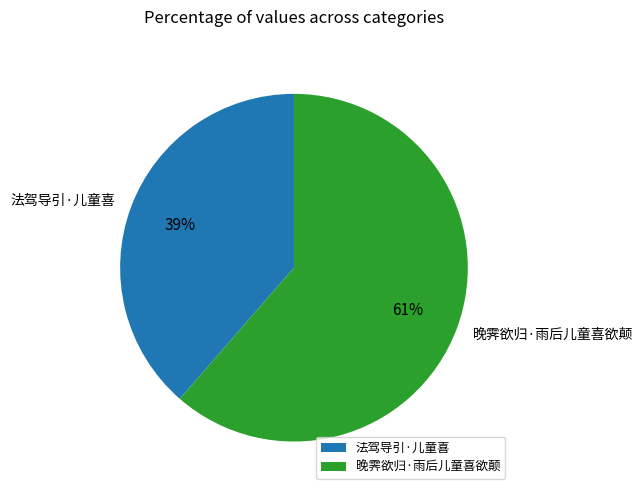

How many segments does this pie chart have?

2